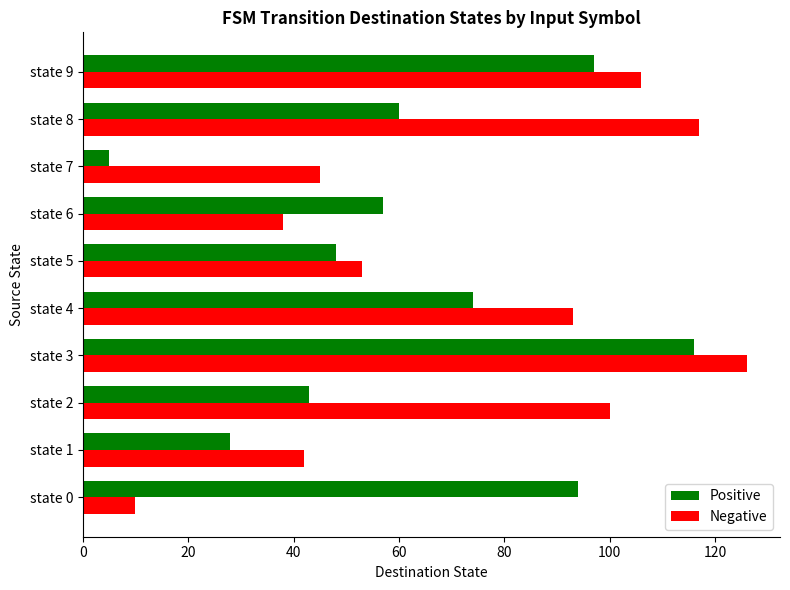

What is the greatest value displayed?

126